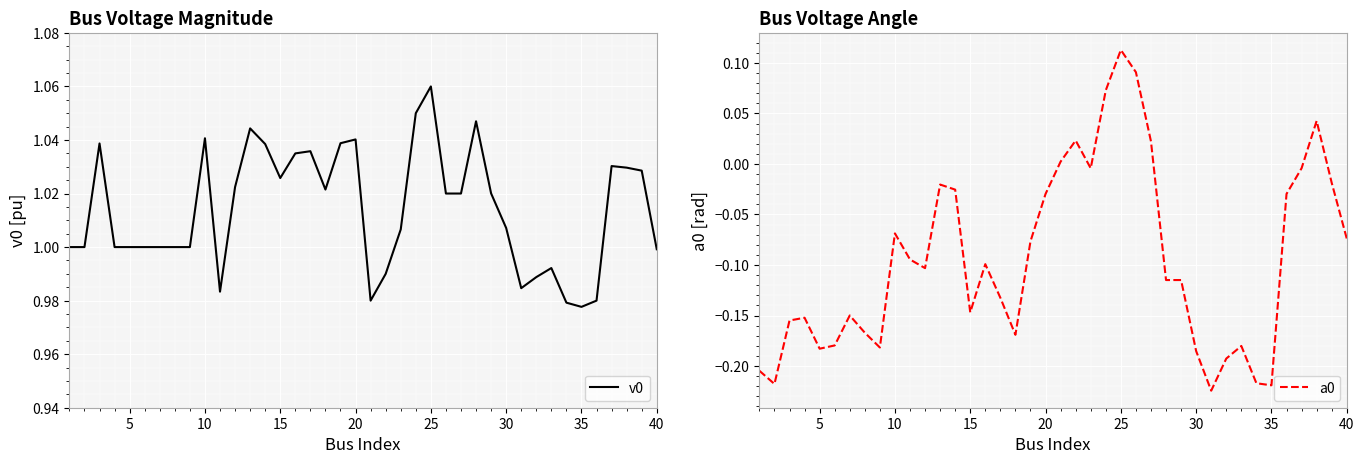

At which label does v0 reach its peak?

25